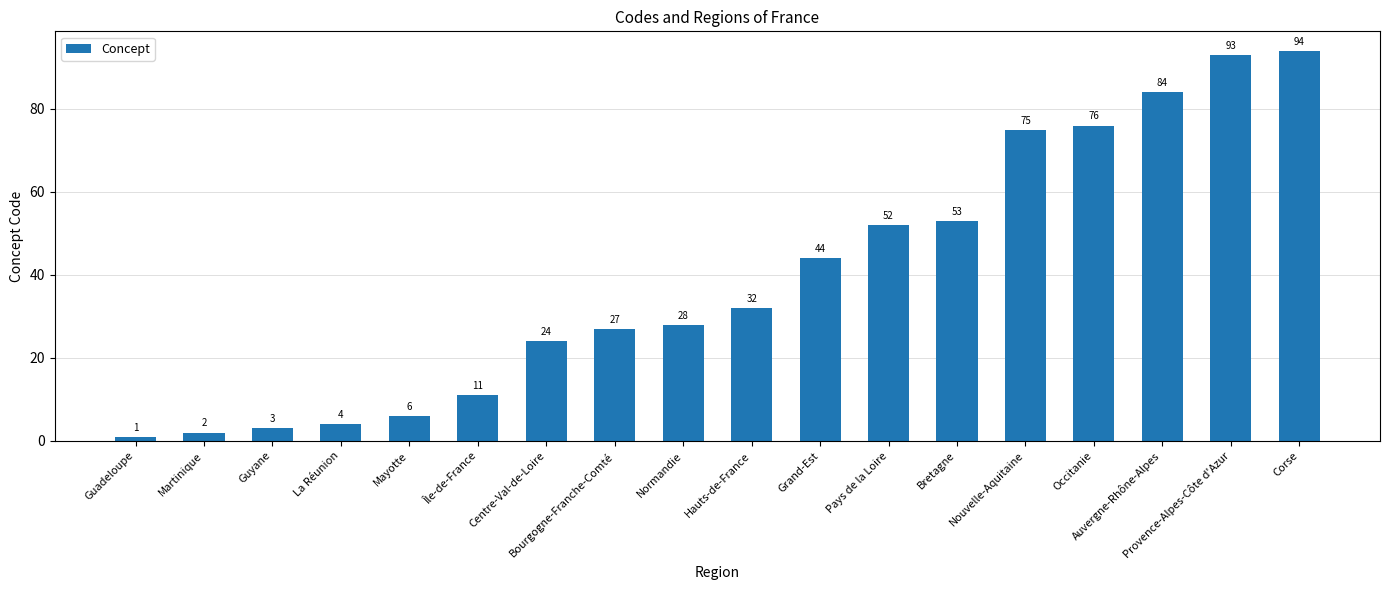

What is the change in value from Mayotte to Centre-Val-de-Loire?

+18